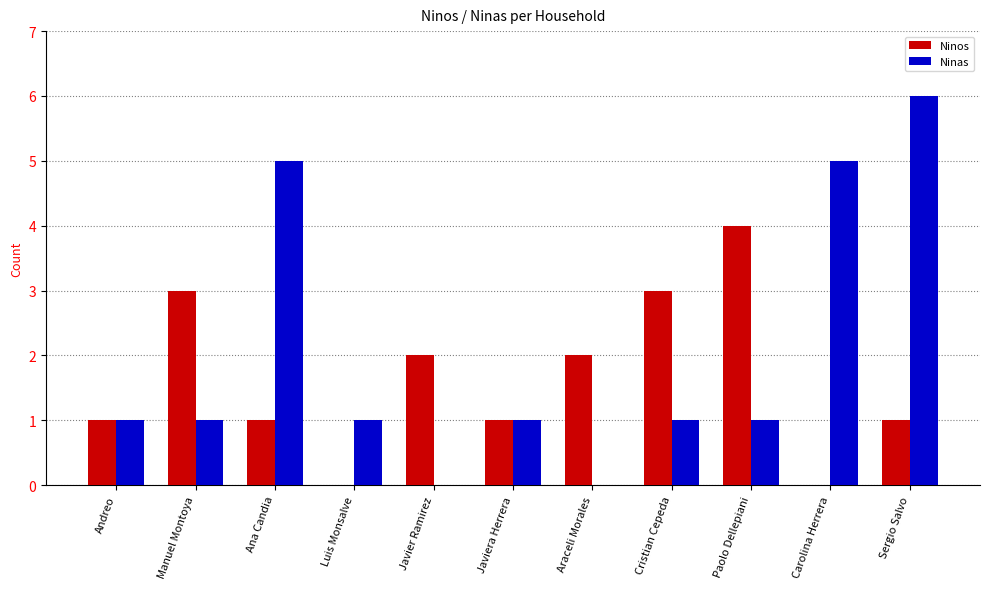

How many groups of bars are there?

11